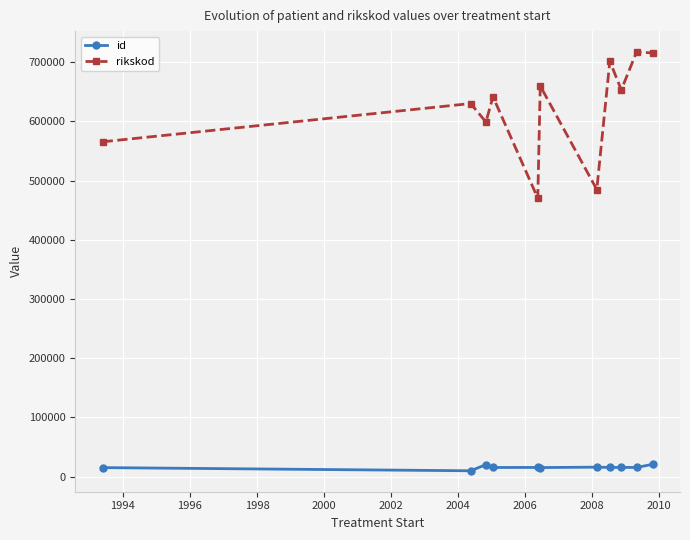

Rank the series by their average value, from highest to lowest.

rikskod, id